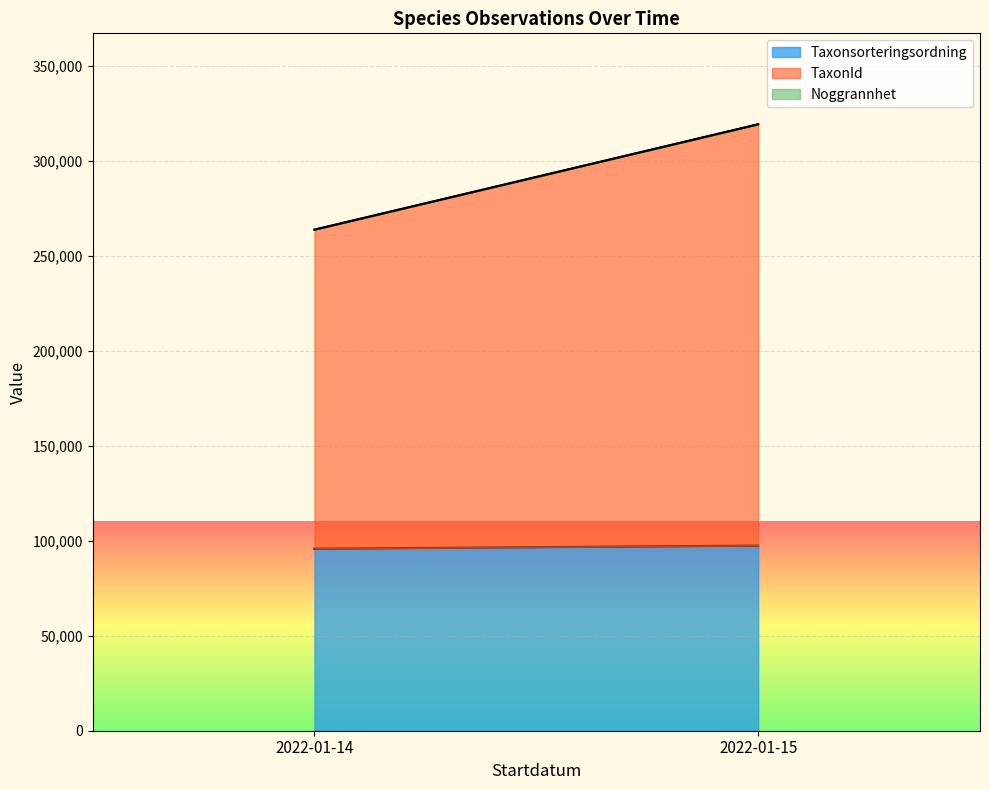

At which category is the sum across all series the highest?

2022-01-15